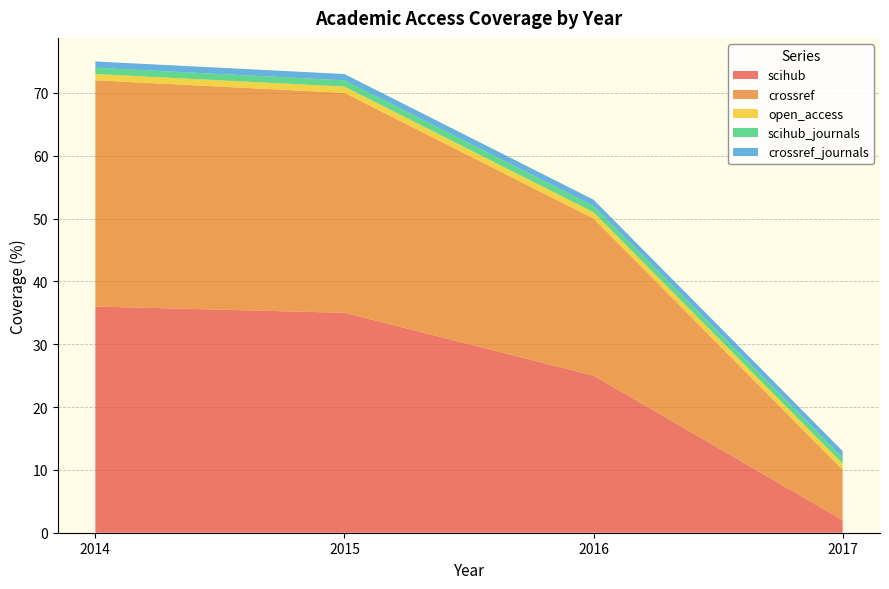

Reading left to right, transcribe all the data shown in this chart.

scihub: 2014=36	2015=35	2016=25	2017=2
crossref: 2014=36	2015=35	2016=25	2017=8
open_access: 2014=1	2015=1	2016=1	2017=1
scihub_journals: 2014=1	2015=1	2016=1	2017=1
crossref_journals: 2014=1	2015=1	2016=1	2017=1